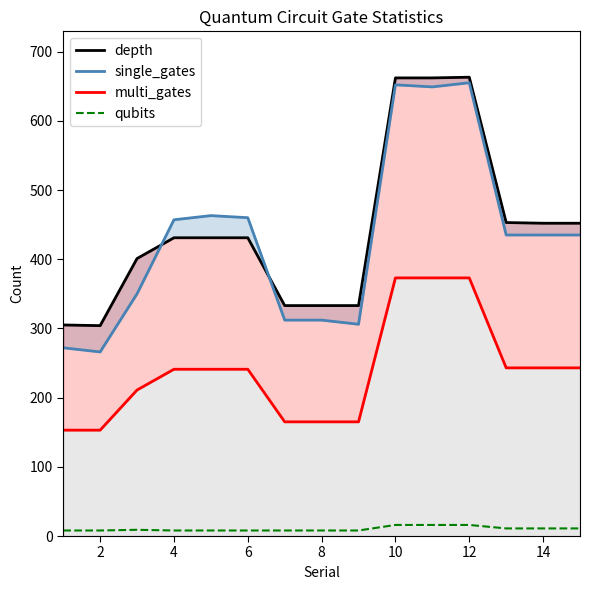

What is the value of the qubits point at the 6th from the left?

8